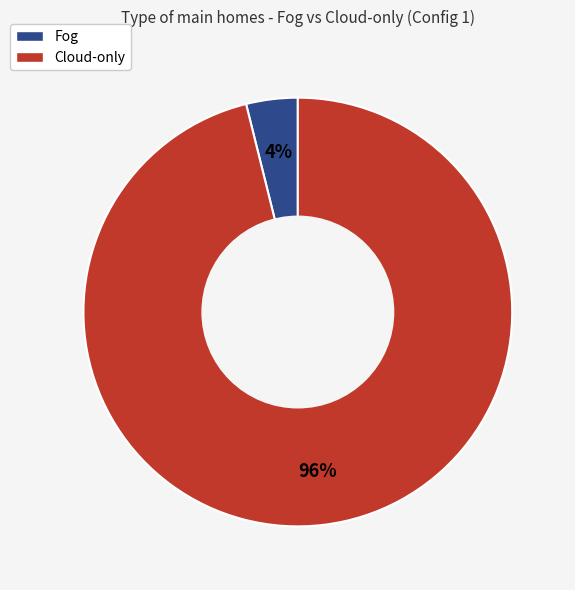

Does Fog account for over 50% of the chart?

No